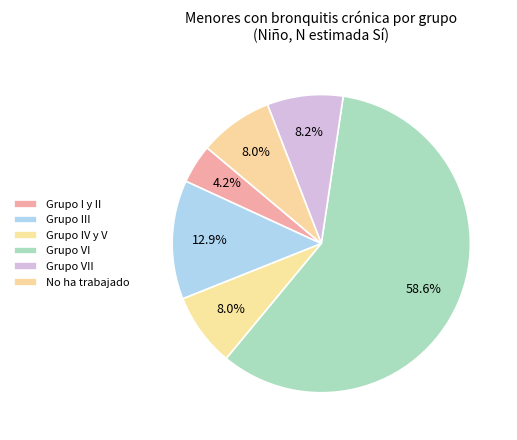

How many segments does this pie chart have?

6